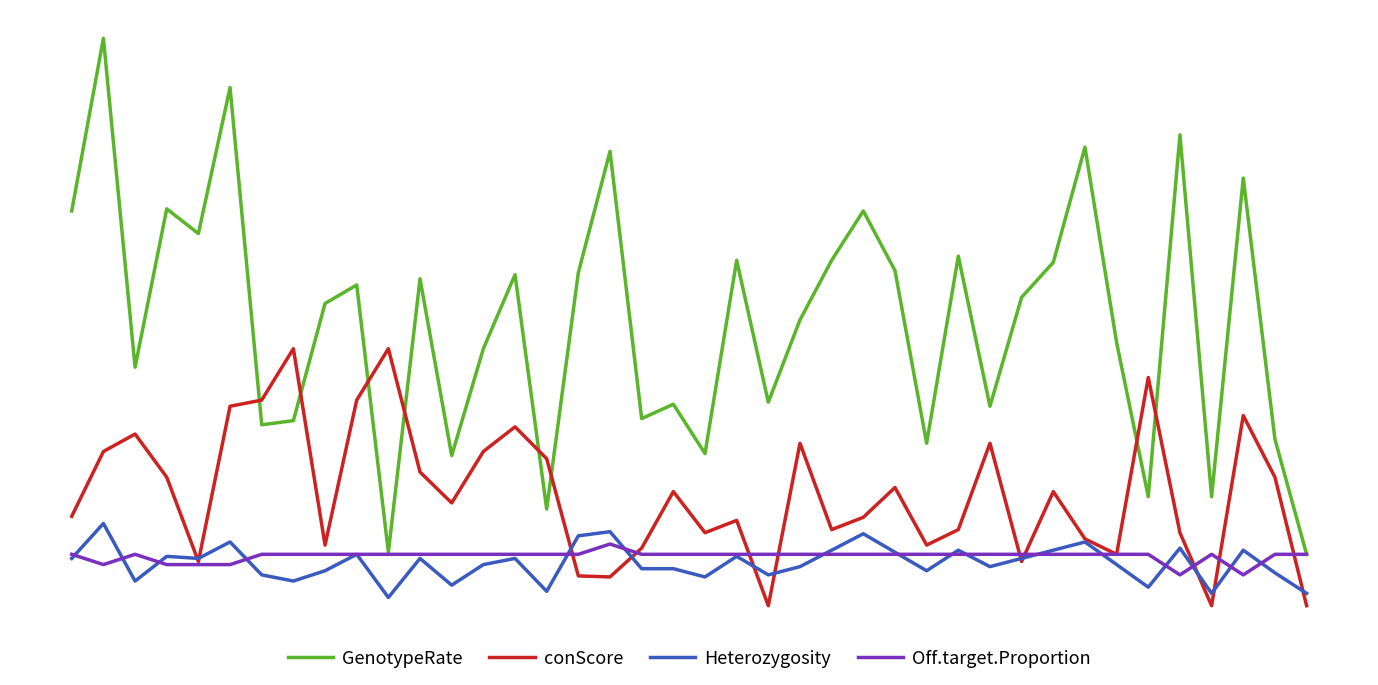

Does the chart have visible grid lines?

No